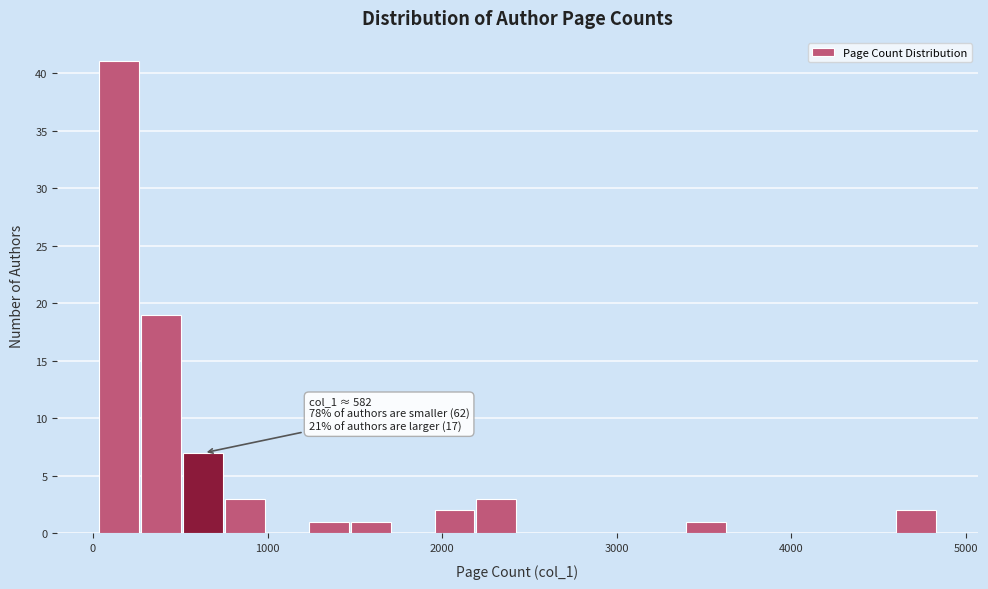

Read against the x-axis, roughly where is the centre of the tallest bar?

100